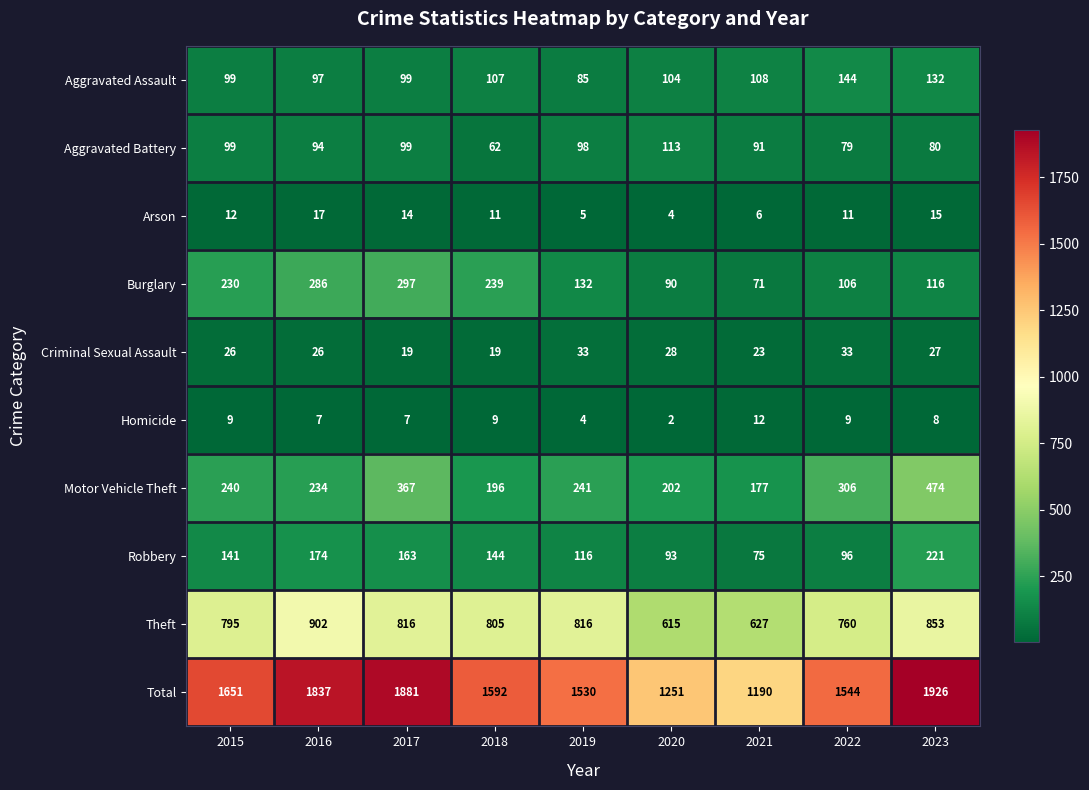

How many data points does each series have?

9